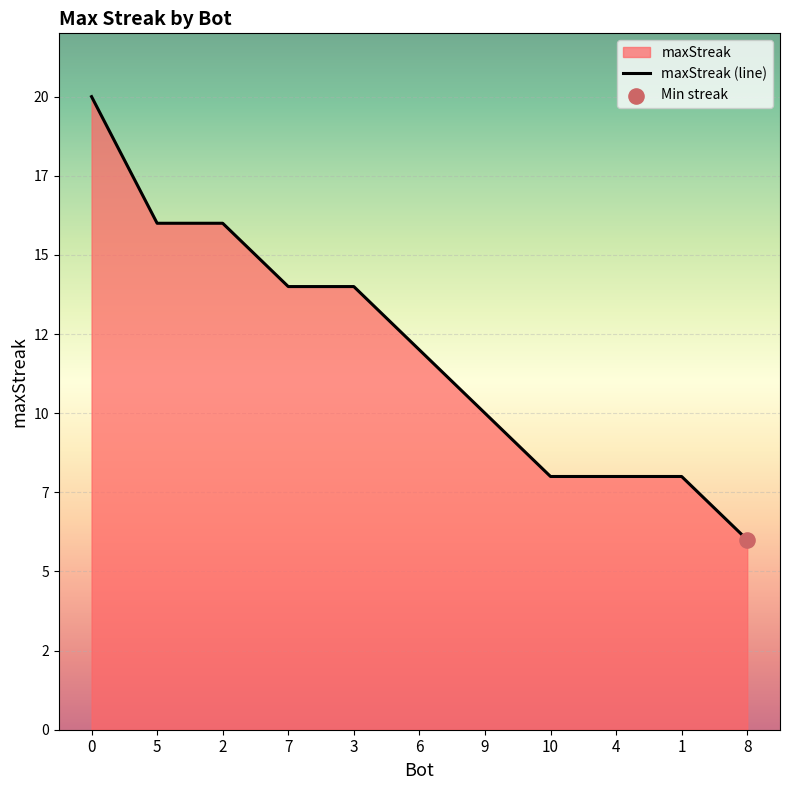

Which has a higher value, 9 or 6?

6